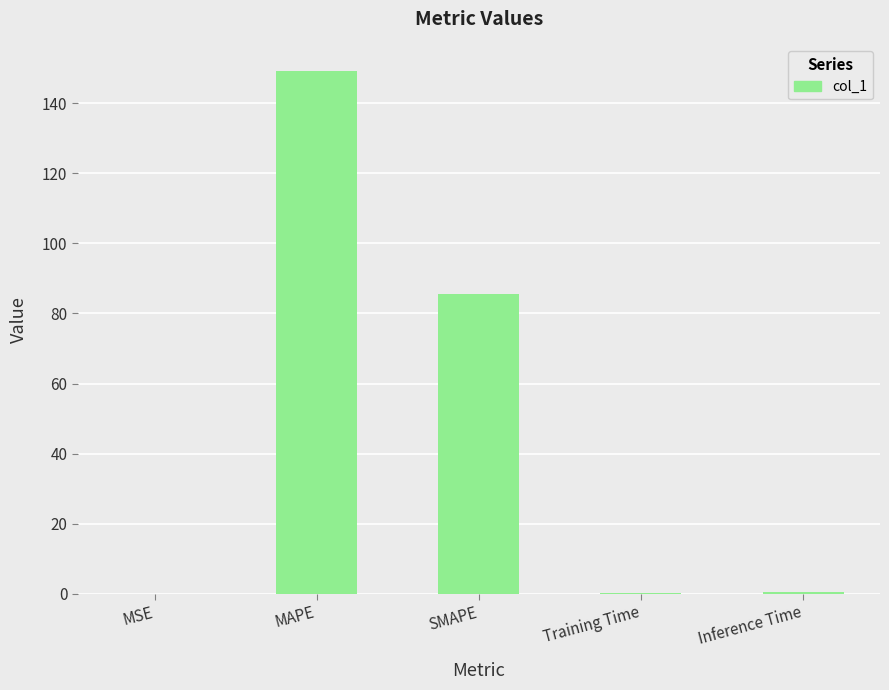

True or false: the data shows 85.5 at SMAPE.

True